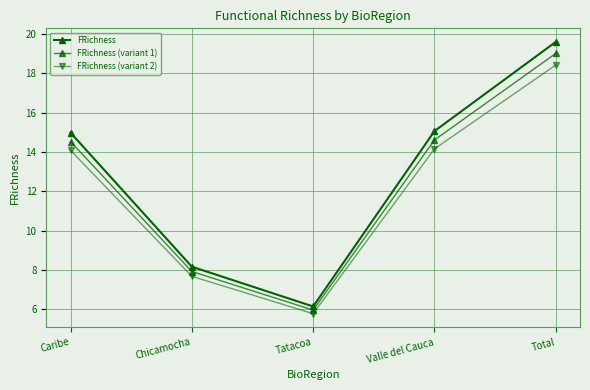

Reading left to right, list all the values displayed in this chart.

FRichness: 15.0	8.2	6.1	15.1	19.6
FRichness (variant 1): 14.5	7.9	6.0	14.6	19.0
FRichness (variant 2): 14.1	7.7	5.8	14.2	18.4